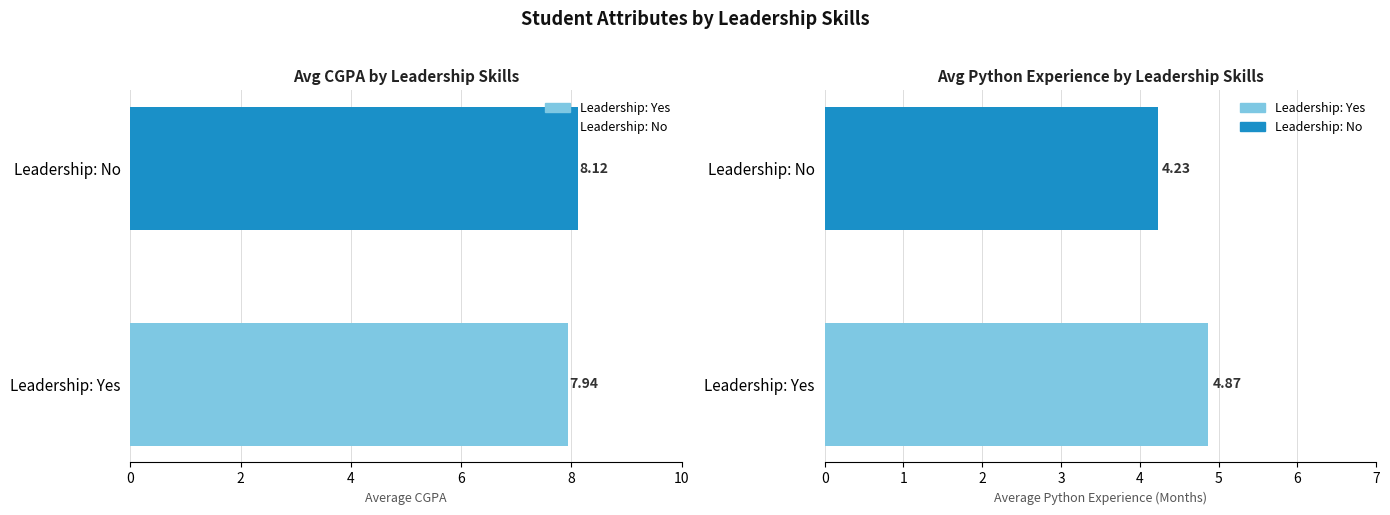

Reading left to right, list all the values displayed in this chart.

Avg CGPA: yes=7.9	no=8.1
Avg Experience (Months): yes=4.9	no=4.2